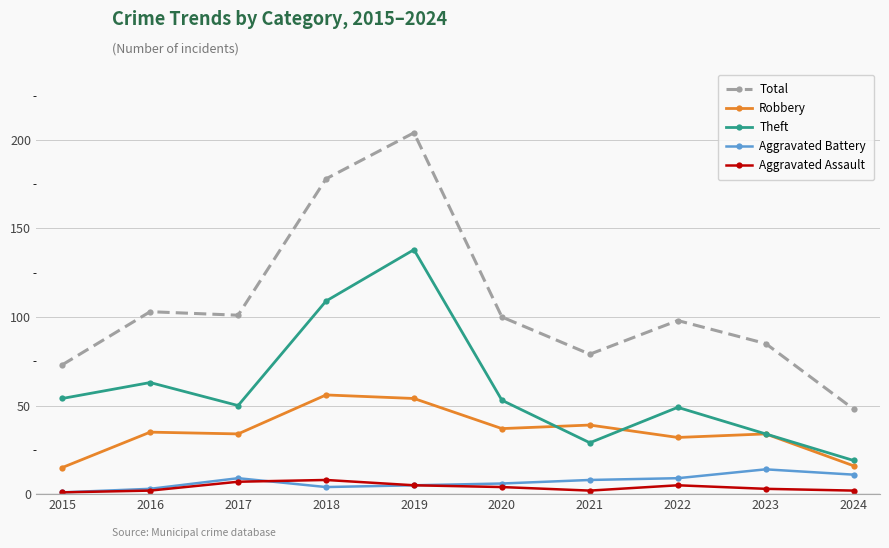

What is the total value across all series at 2017?

201